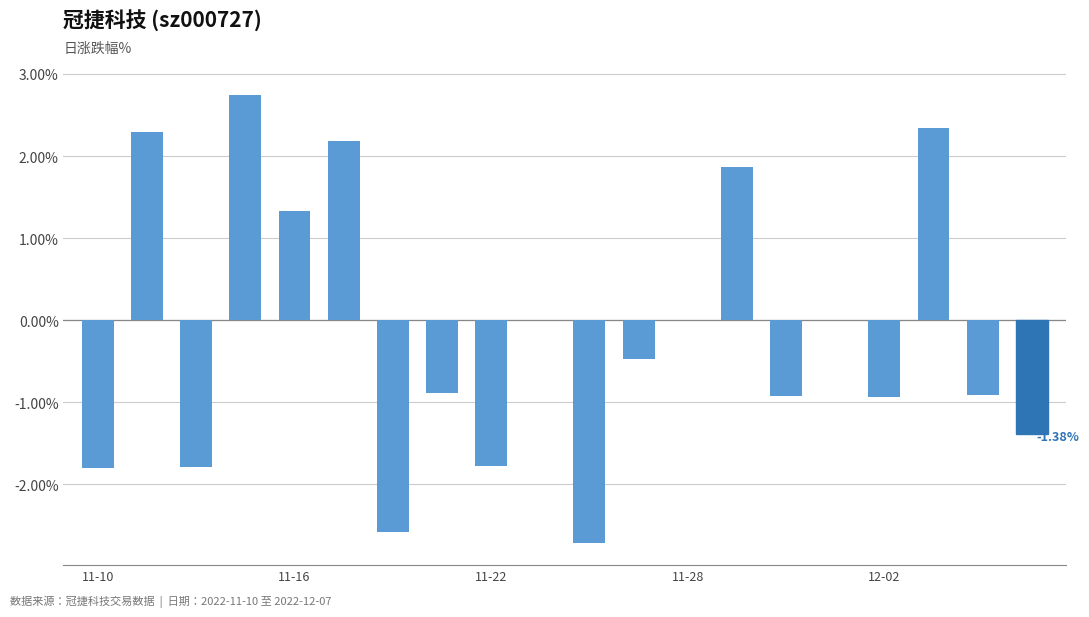

What is the sum of all values?

-3.4